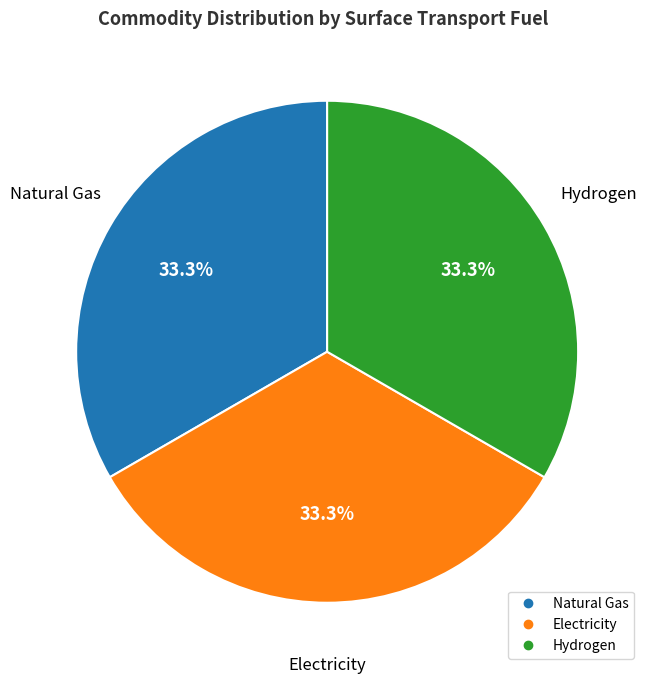

Is there a majority slice in this chart?

No